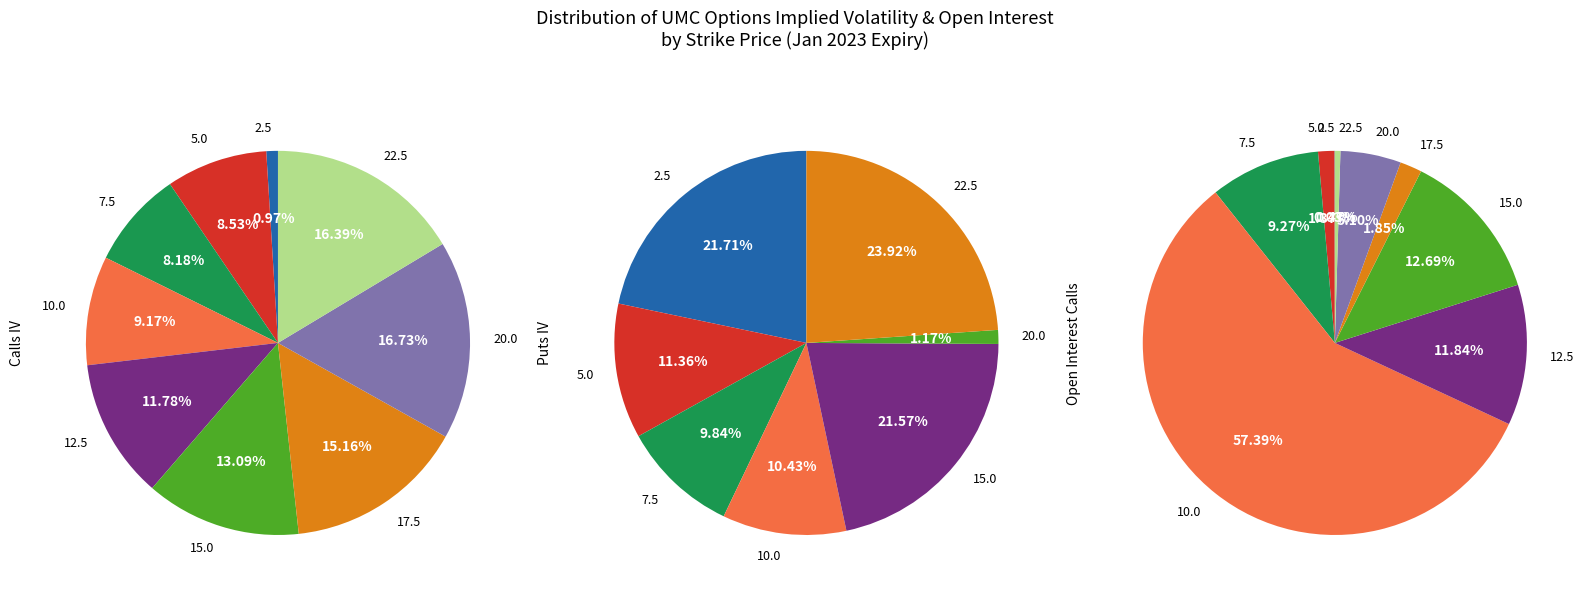

Which series has the widest spread of values?

Open Interest Calls